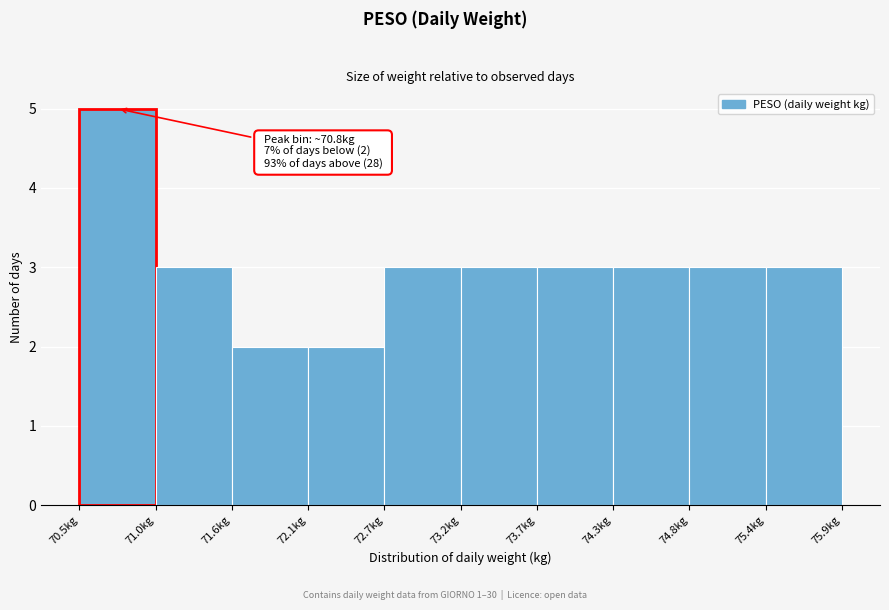

Which range on the x-axis has the tallest bar?

70.50 to 71.04